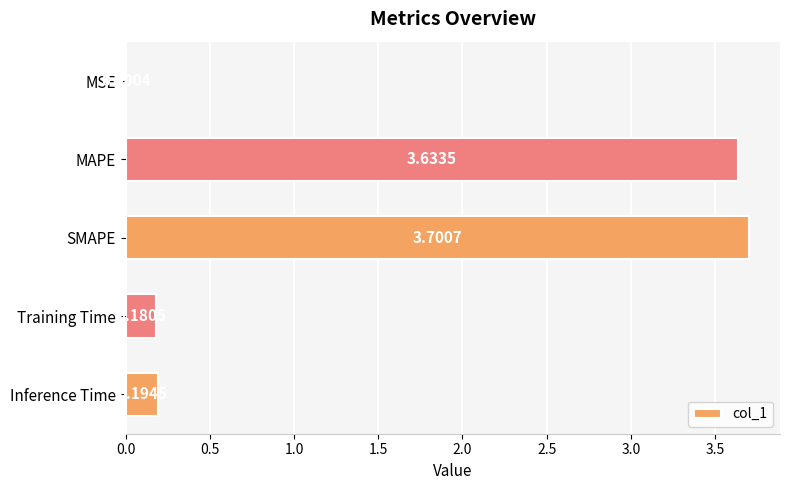

What is the change in value from MSE to SMAPE?

+3.7